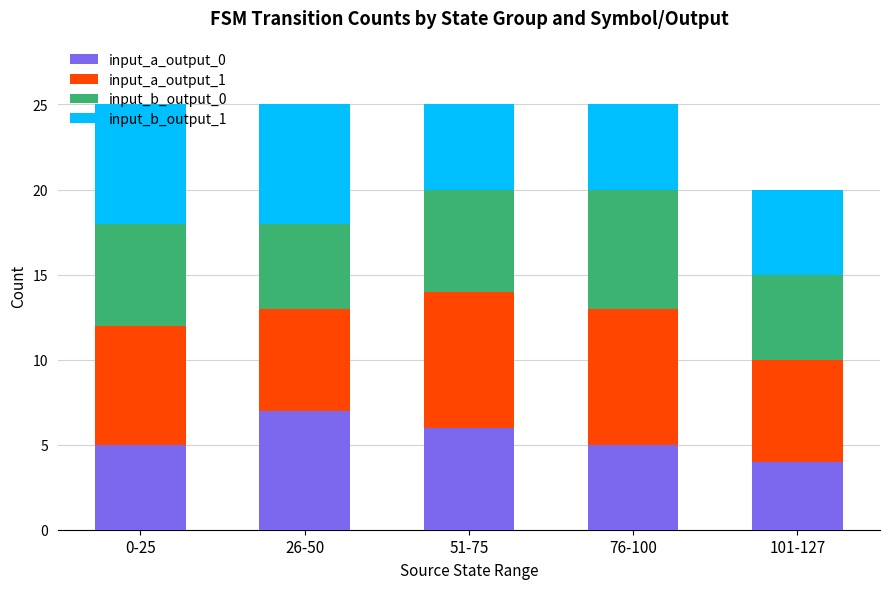

How many bars are there in total?

5